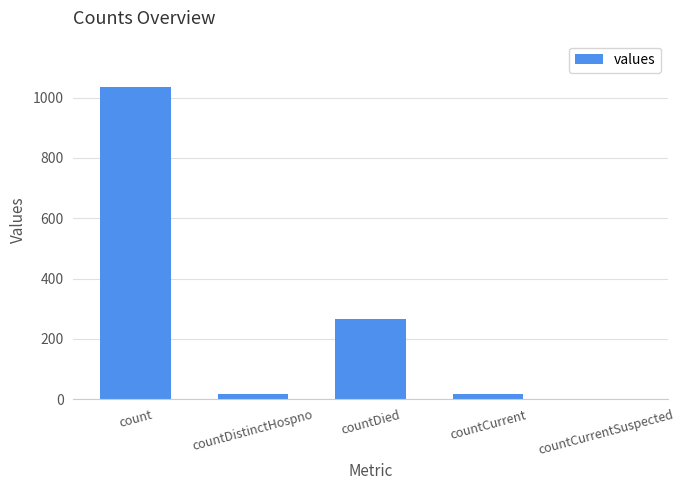

What is the difference between the values at count and countCurrent?

1016